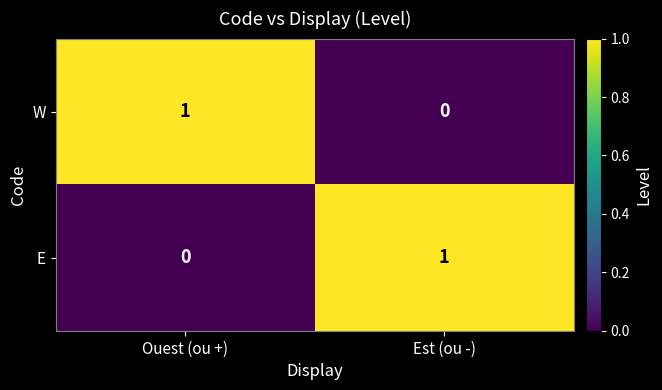

Where is W nearest to the value 0?

Est (ou -)